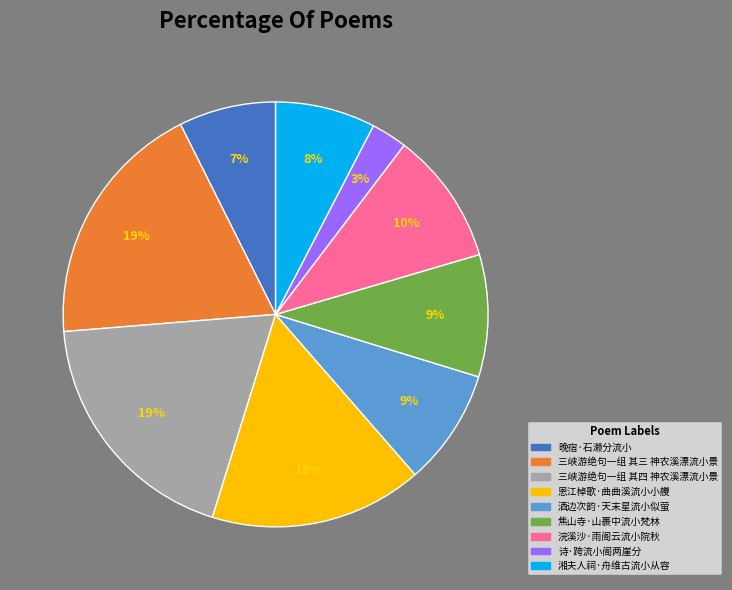

Combined, do 诗·跨流小阁两崖分 and 焦山寺·山裹中流小梵林 account for over 50%?

No